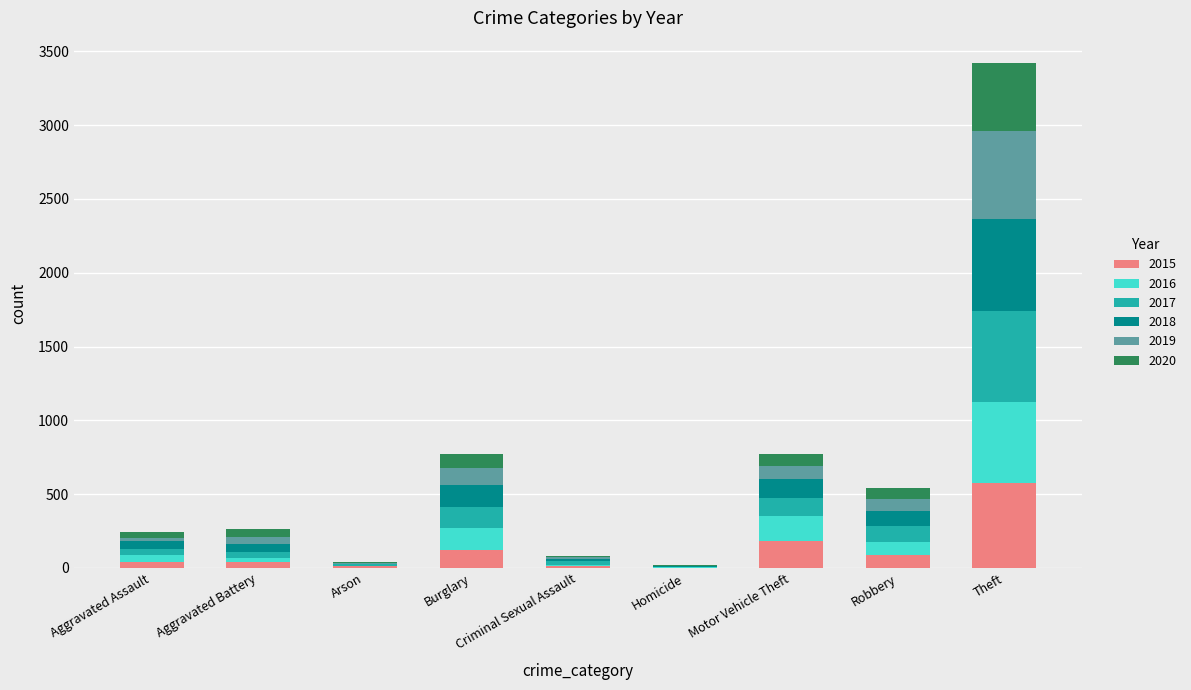

What is the highest value of the 2015 series?

577